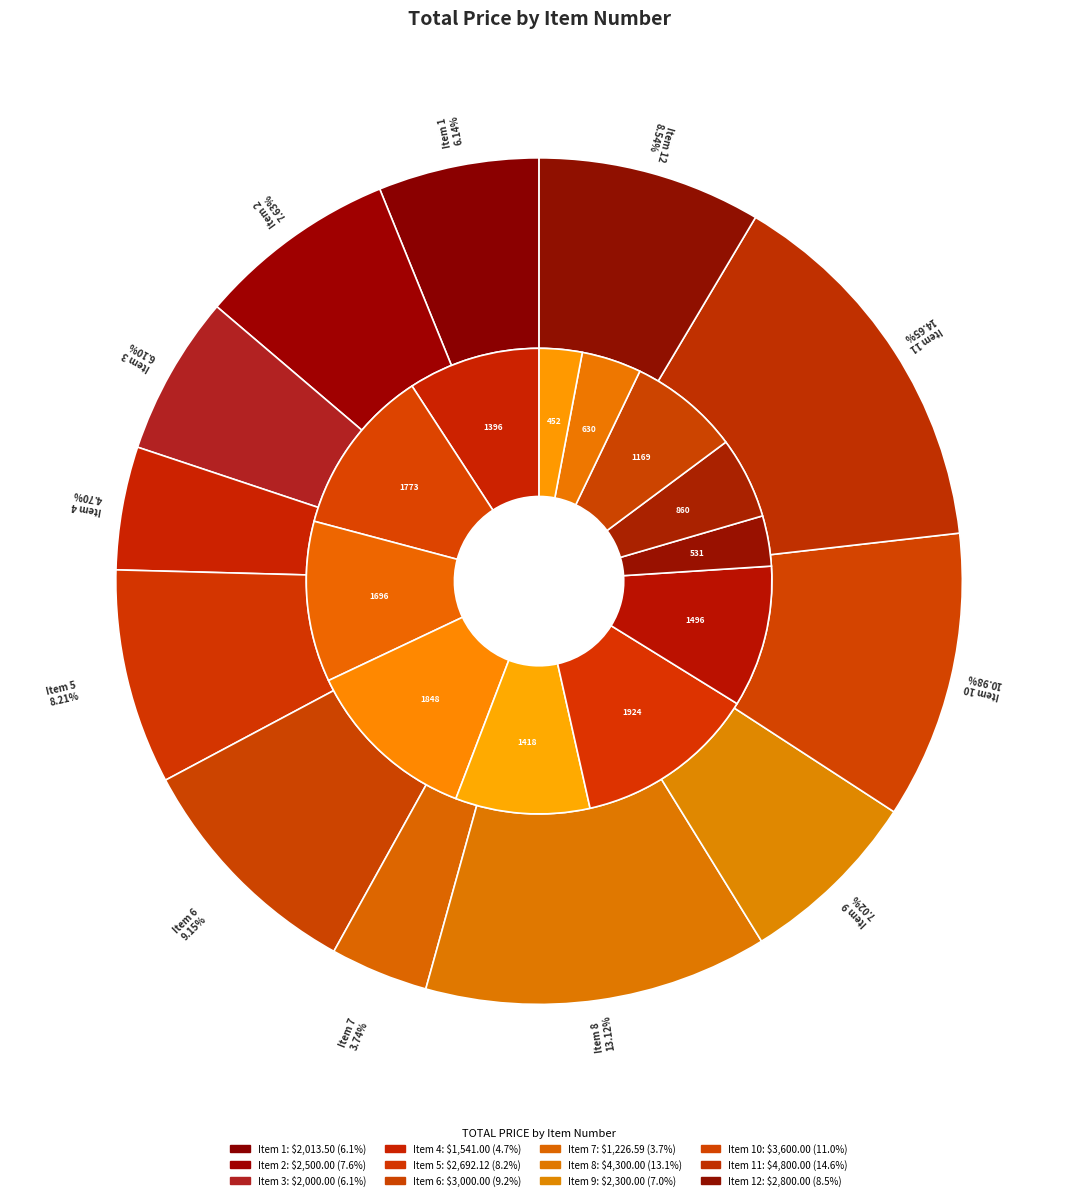

To the nearest percent, what percentage of the pie is 9?

7%